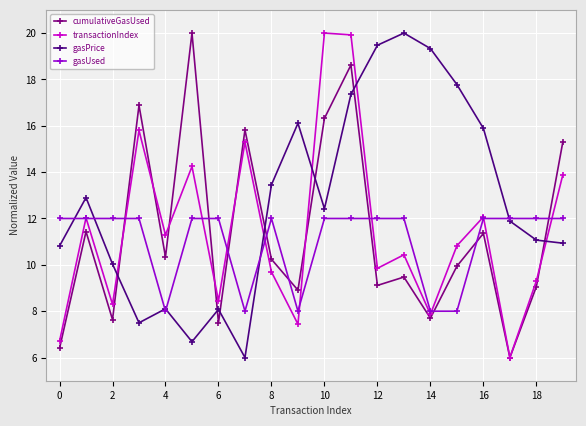

Count the gasUsed values in the range 12 to 13.

15